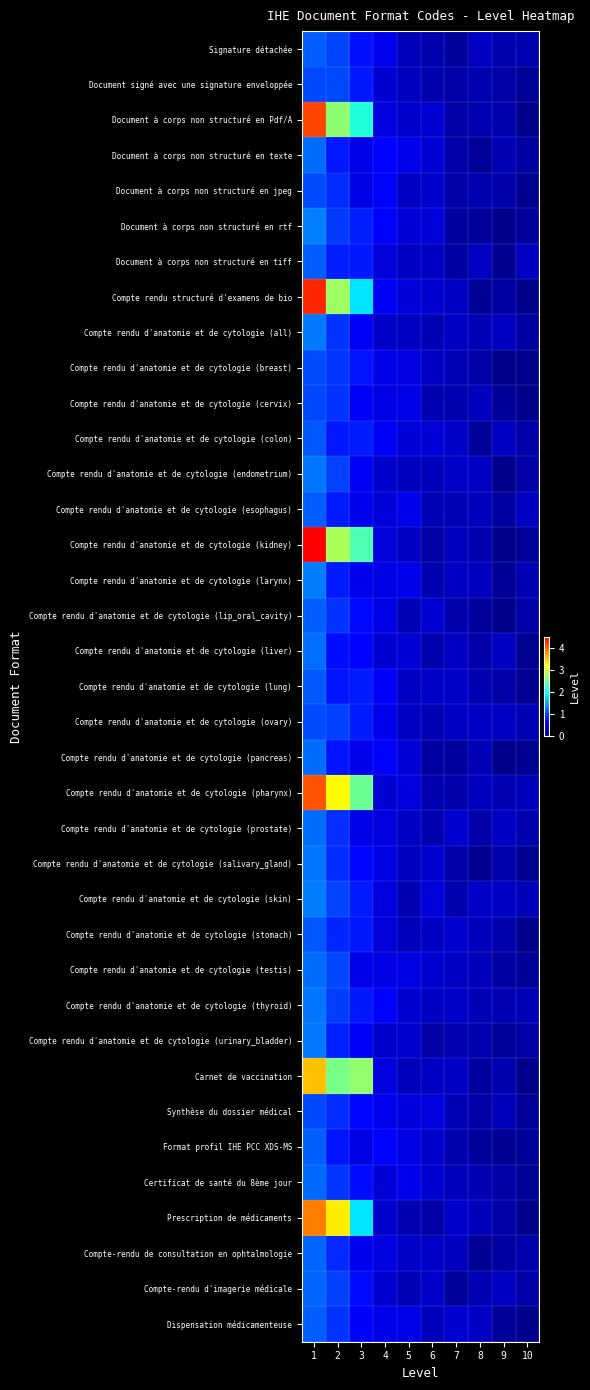

What is the total value across all series at 5?

15.2